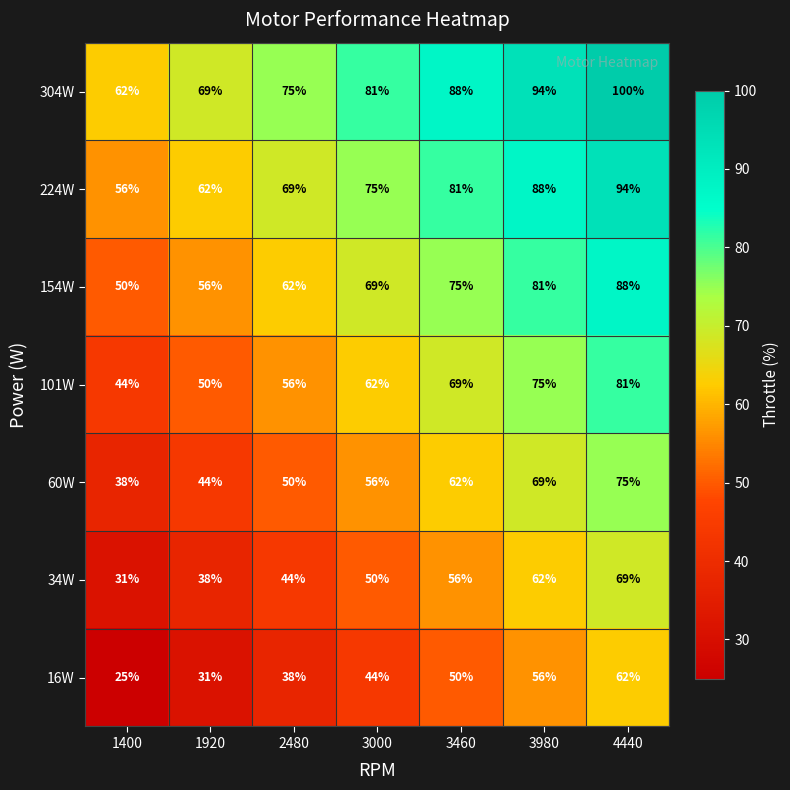

At which category does the chart reach its minimum across all series?

1400